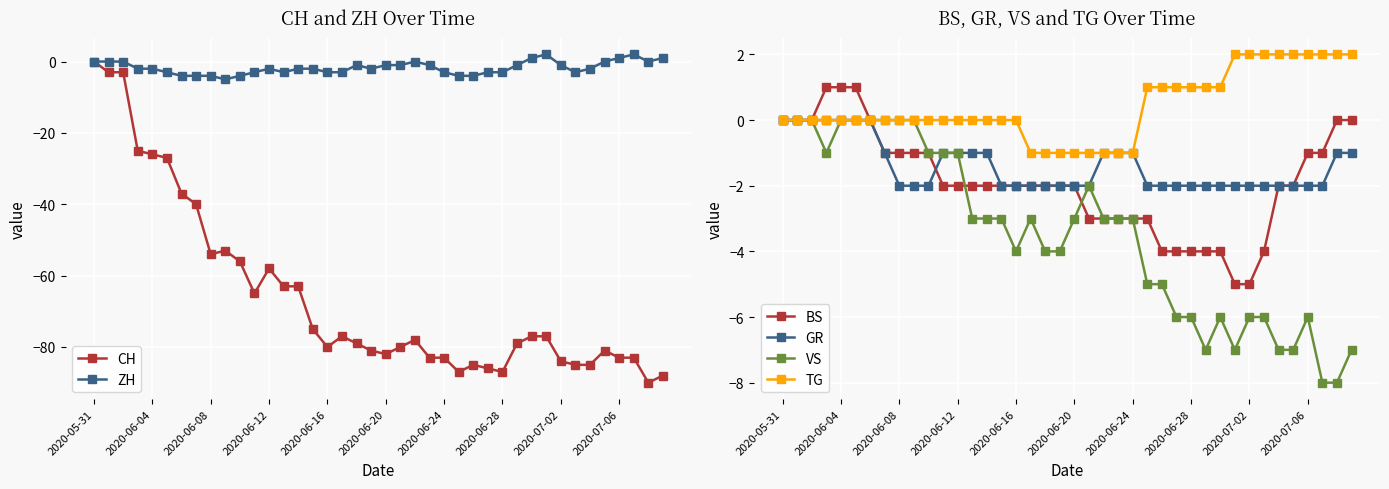

Which category has the lowest value in the TG series?

17